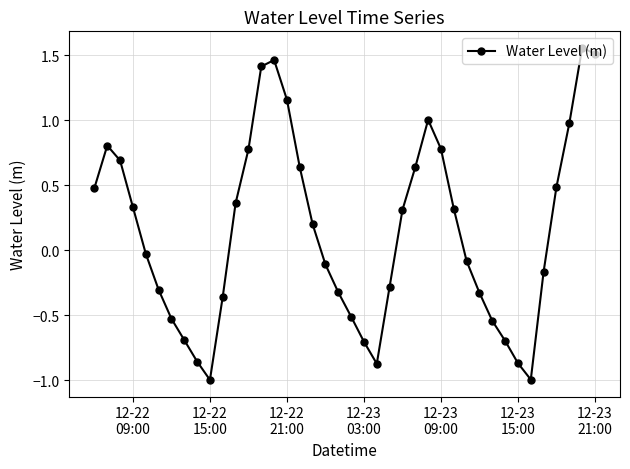

True or false: the data has more than 0 interior local peaks.

True